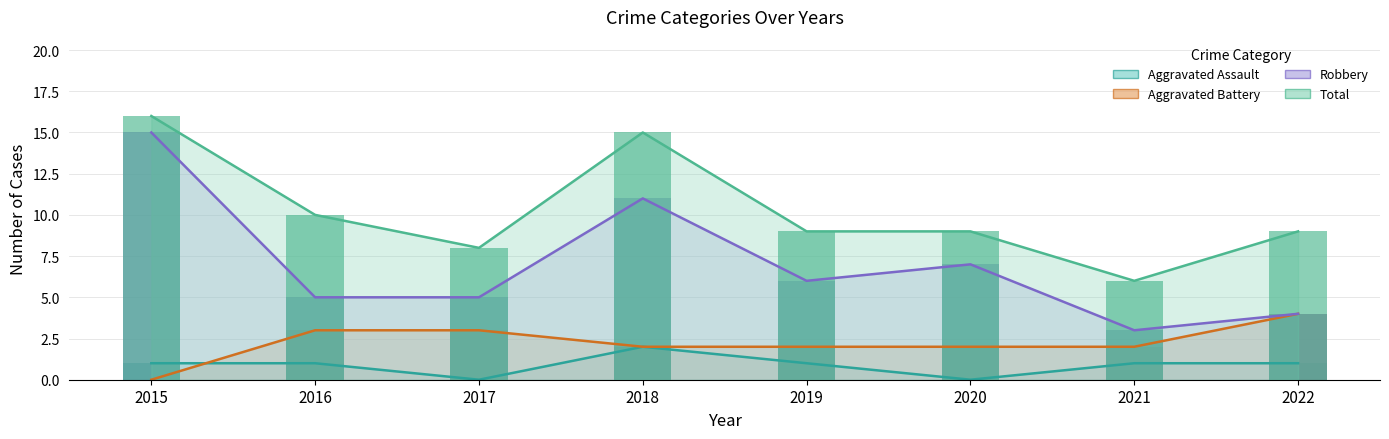

Count the Aggravated Assault values in the range 1 to 2.

6